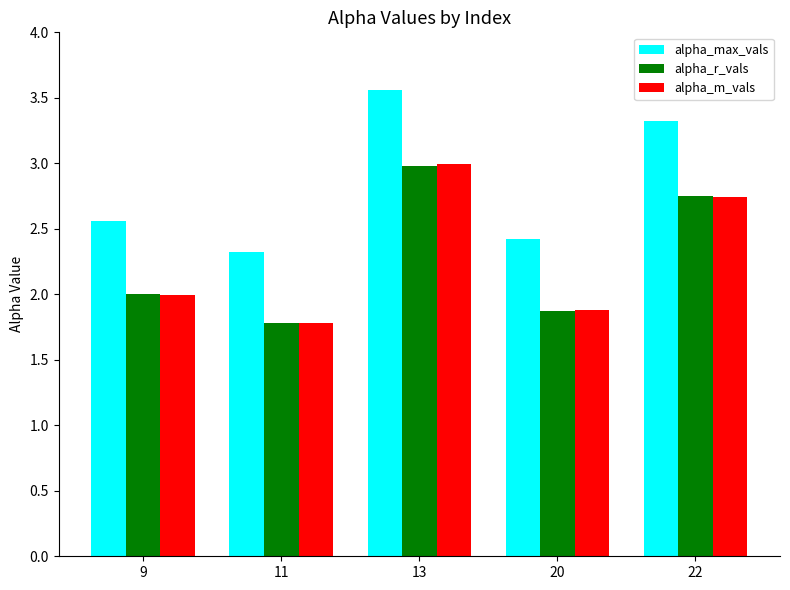

At which category is the sum across all series the highest?

13